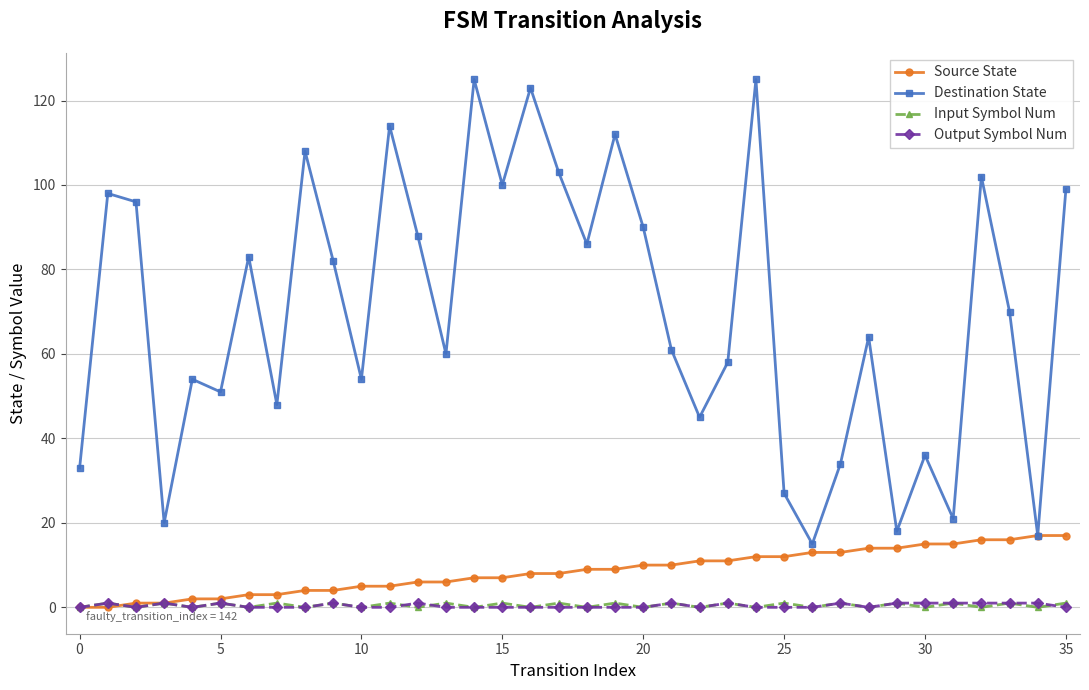

Which series has the largest range (max minus min)?

Destination State